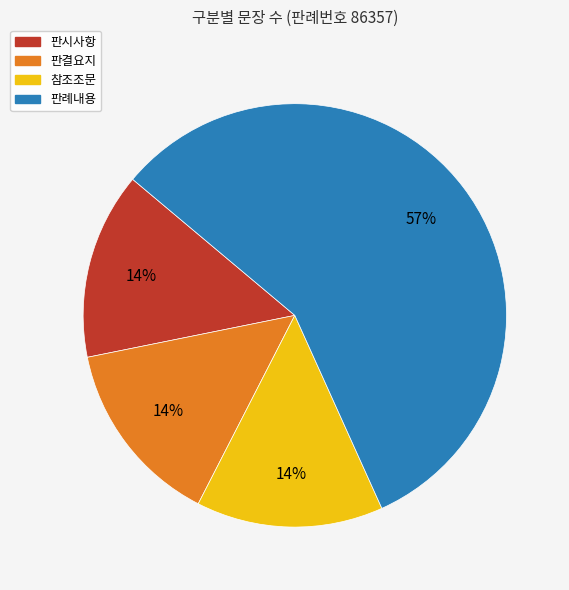

Which slice is the largest?

판례내용